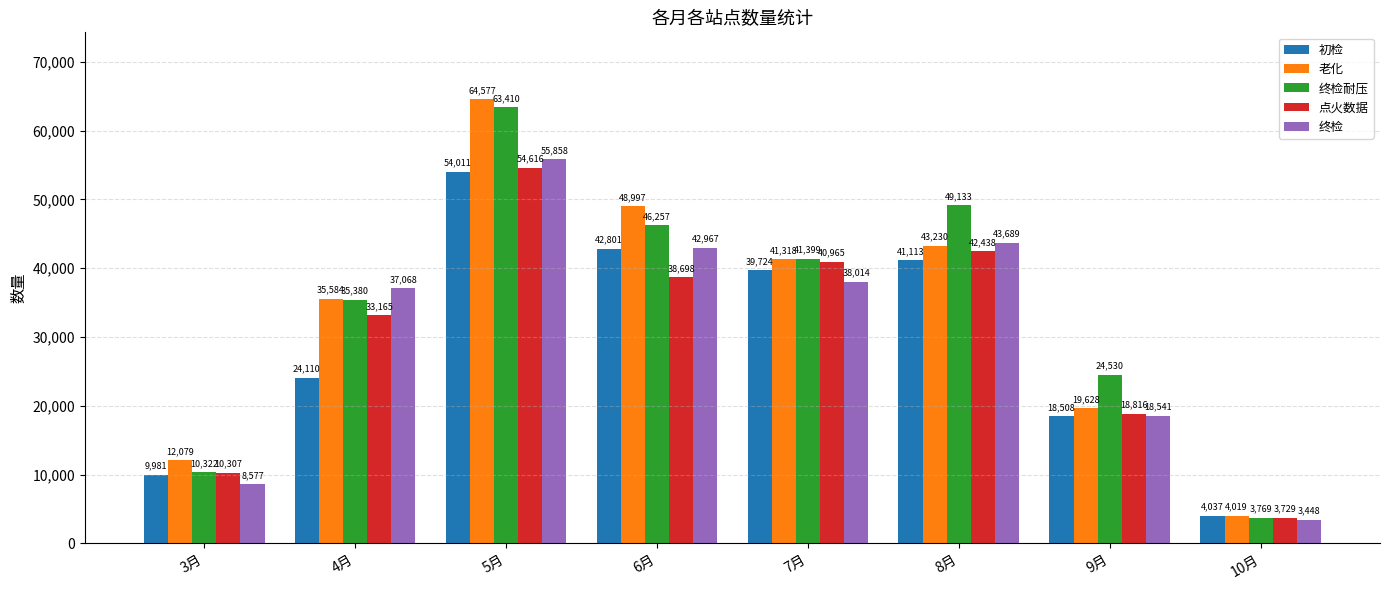

What is the difference between the 老化 values at 5月 and 4月?

28993